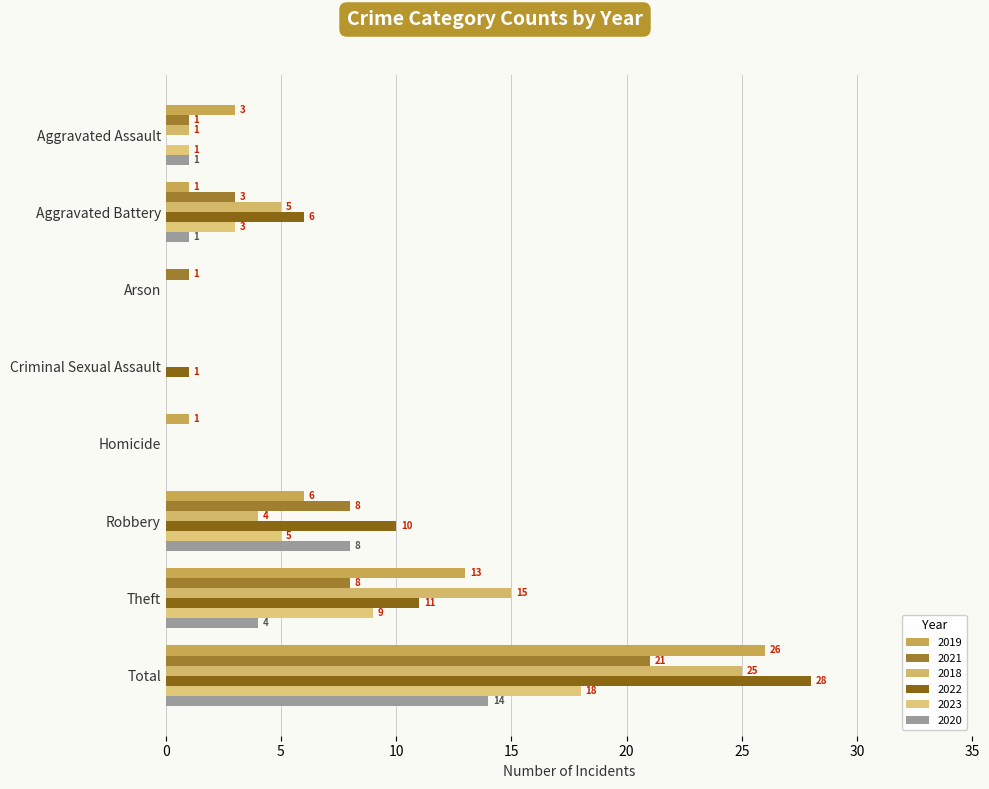

Count the number of data series in this chart.

6